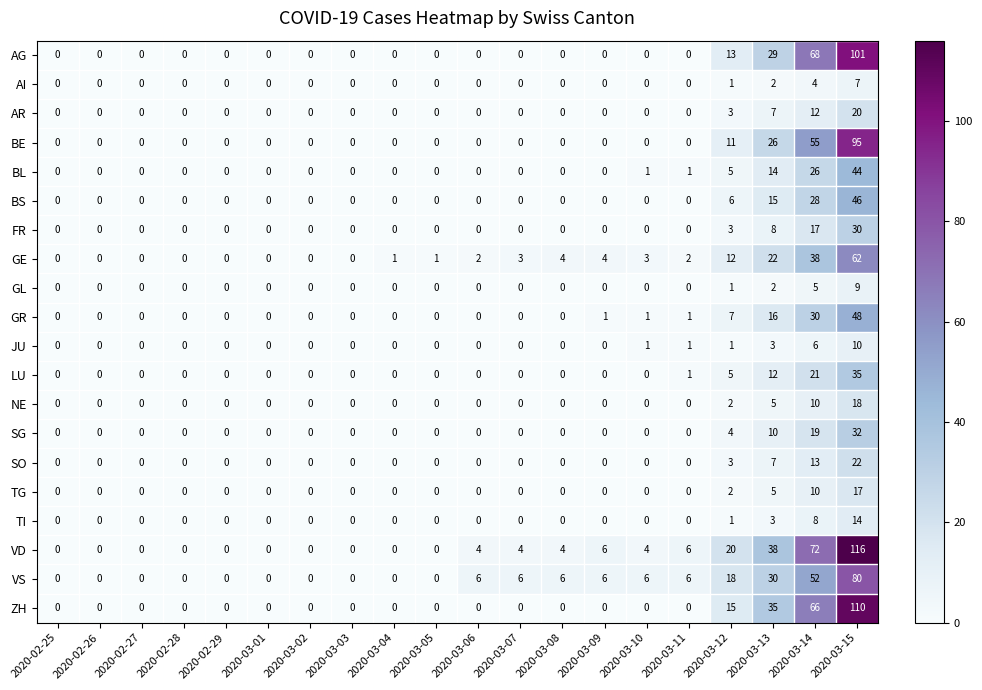

What is the total value across all series at 2020-03-08?

14